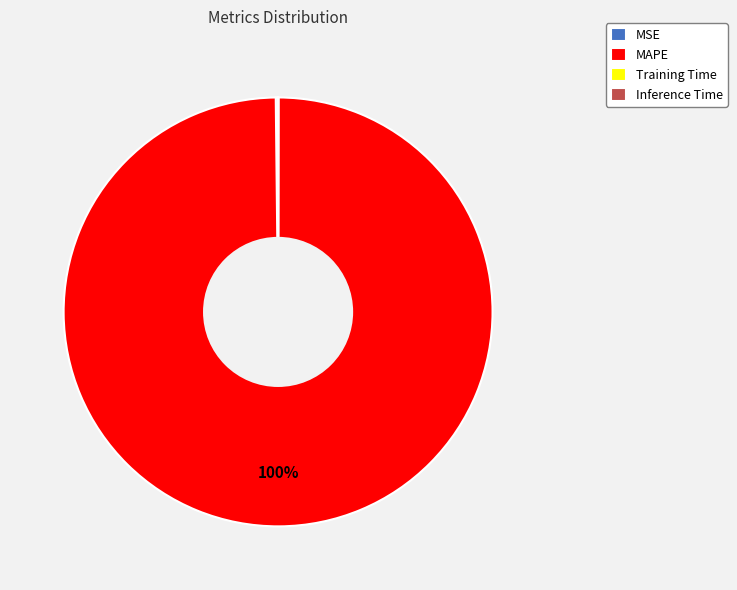

To the nearest percent, what is the average slice percentage?

25%